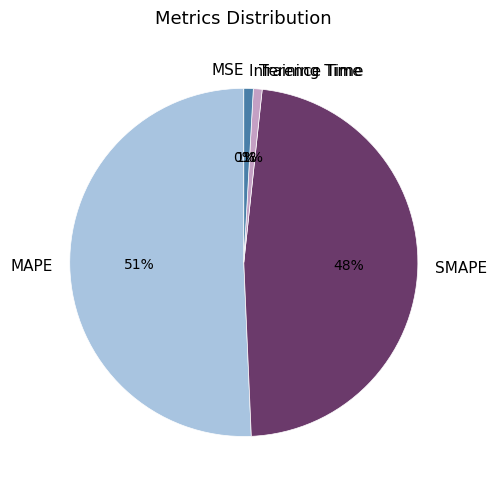

Is the sum of MAPE and SMAPE greater than half?

Yes